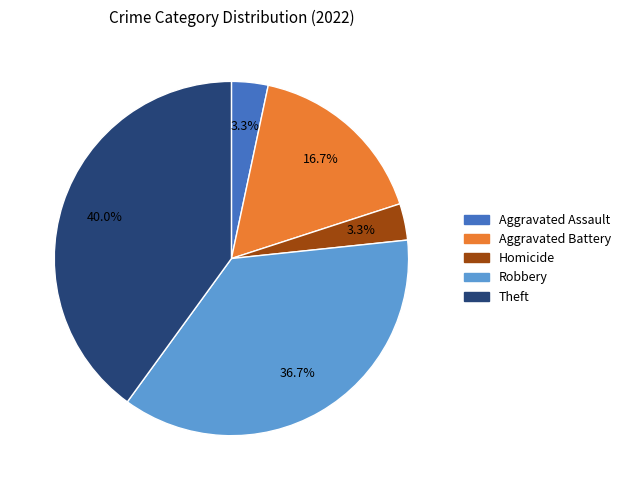

Count the number of slices in the pie.

5